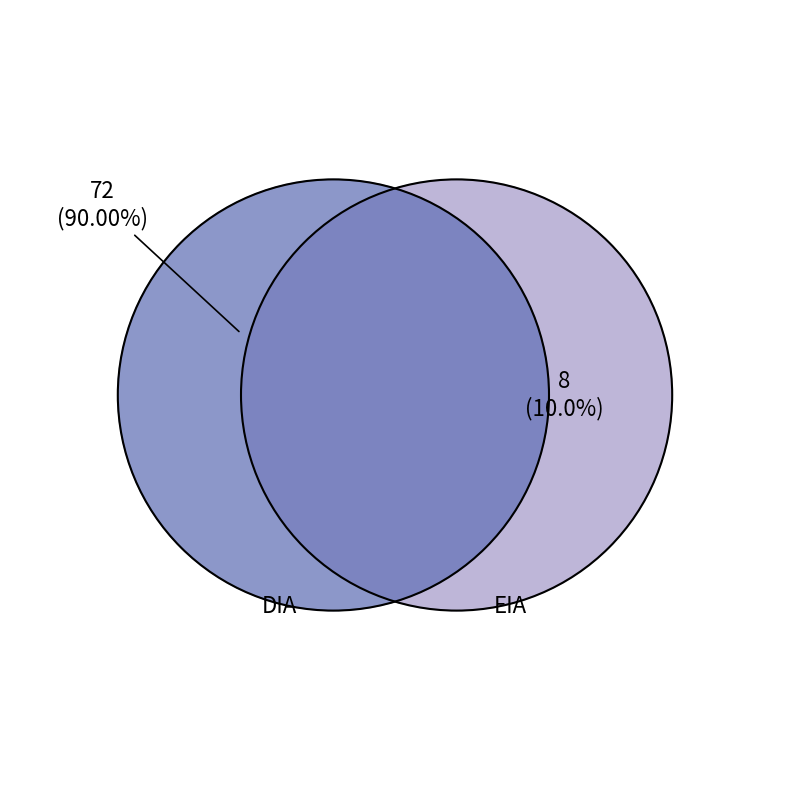

How many slices are in this pie chart?

2